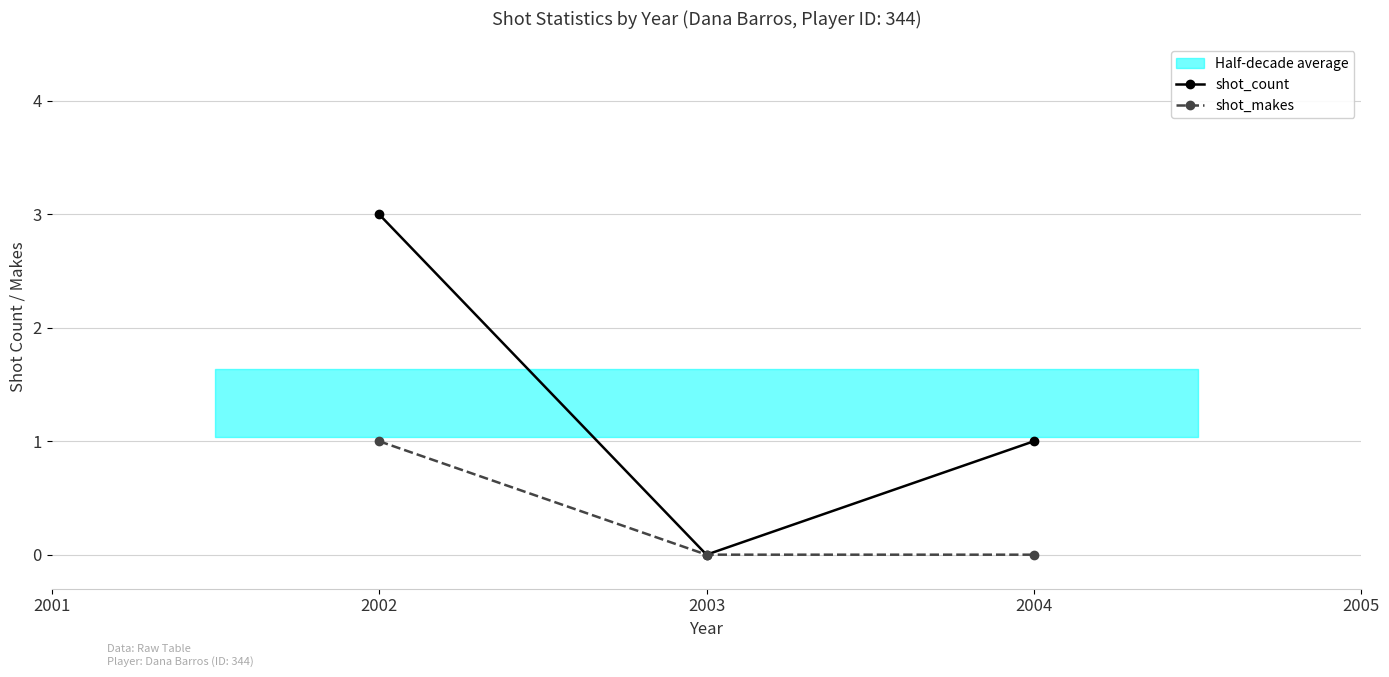

Count the shot_count values in the range 0 to 3.

3